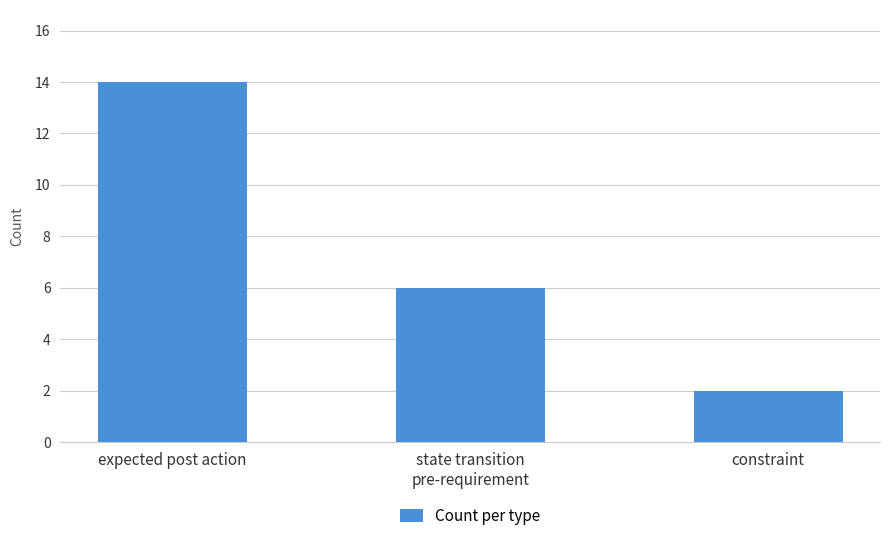

At which category does the chart reach its peak across all series?

expected post action